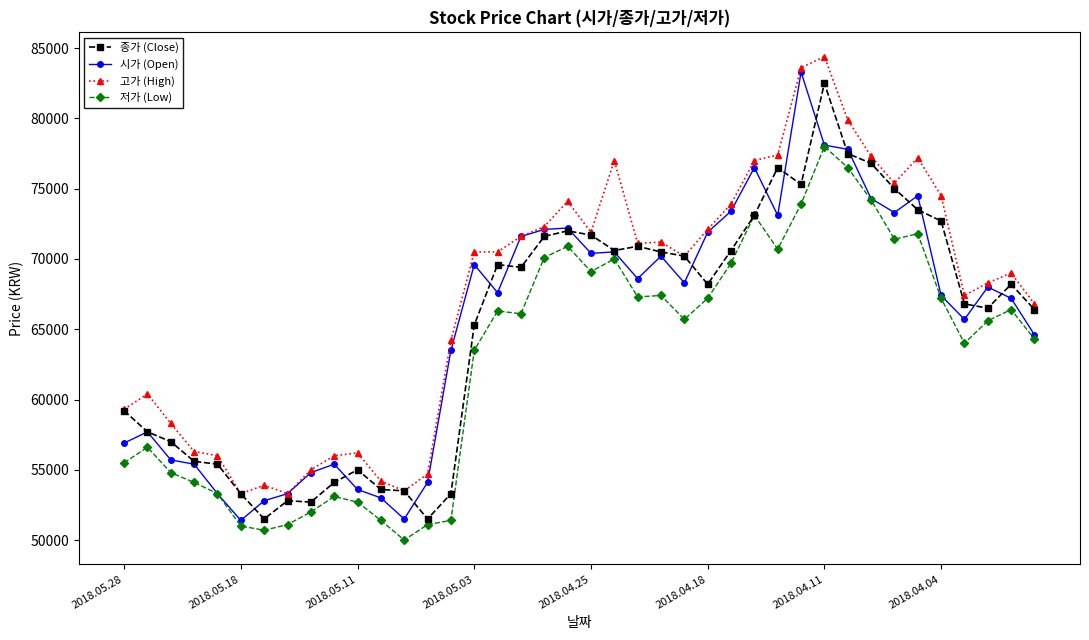

What is the average value of the 종가 (Close) series?

65190